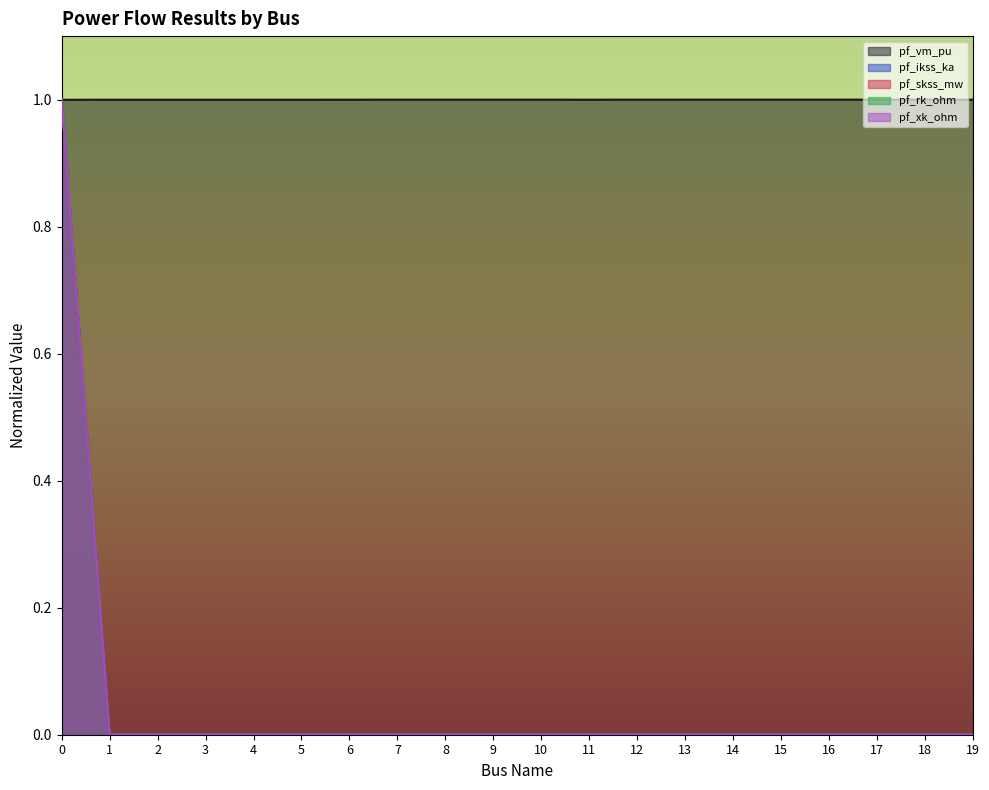

Does the chart display data point markers on the line(s)?

No